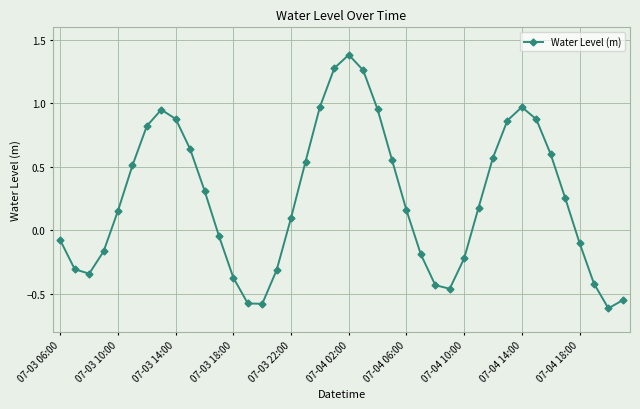

How many negative values are there?

17